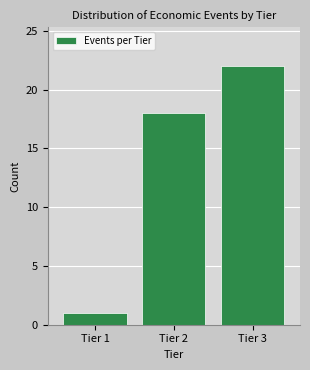

Reading left to right, extract all data points from this chart.

1	18	22